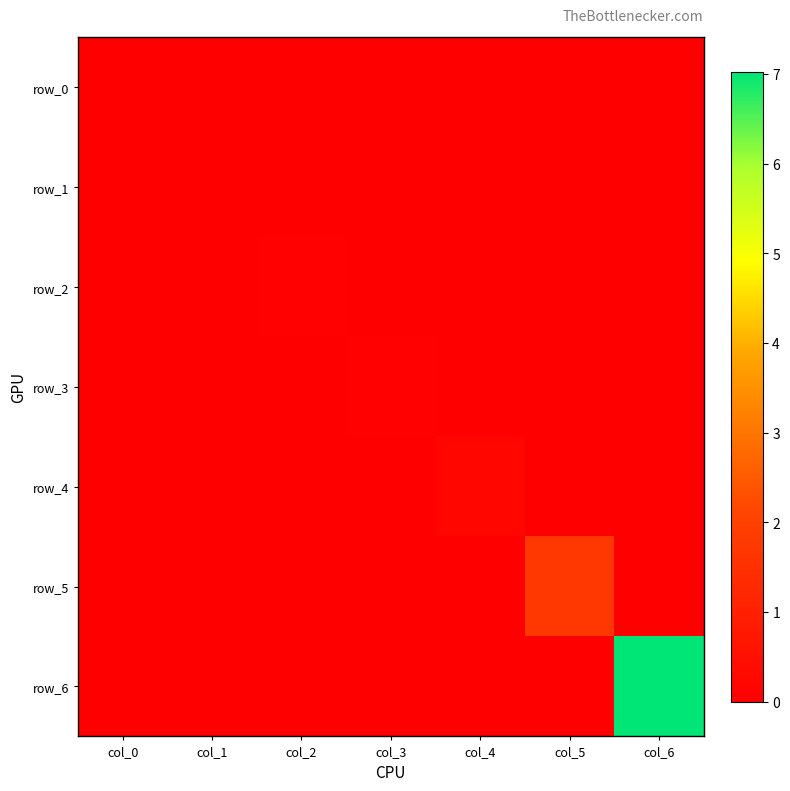

Is the value of row_1 at col_5 greater than the value of row_0 at col_4?

No